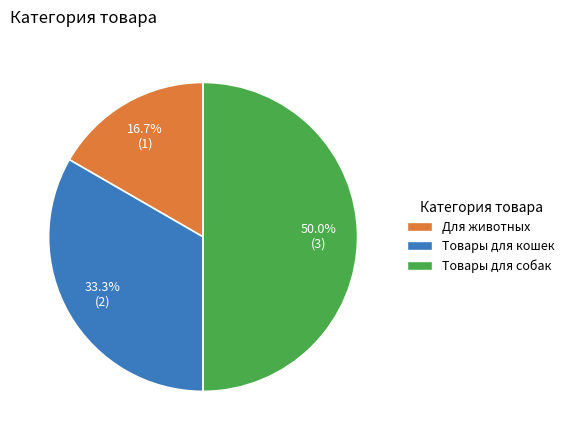

Rank the categories by value from highest to lowest.

Товары для собак, Товары для кошек, Для животных